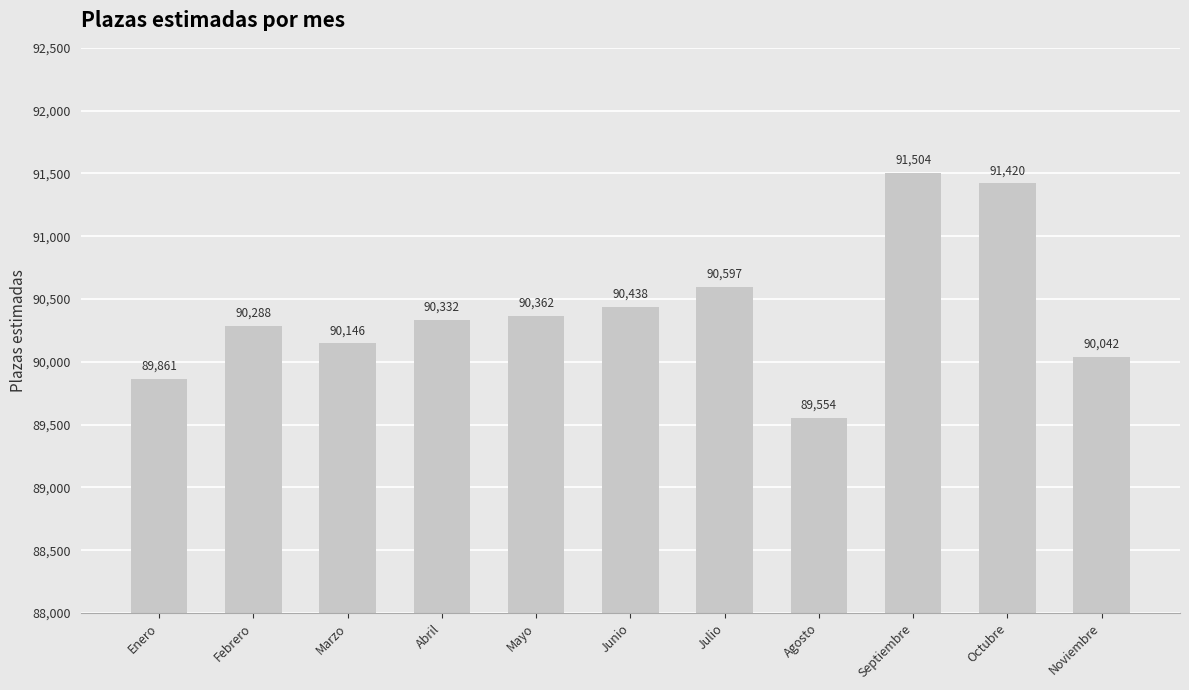

The value at Abril is 150560. True or false?

False